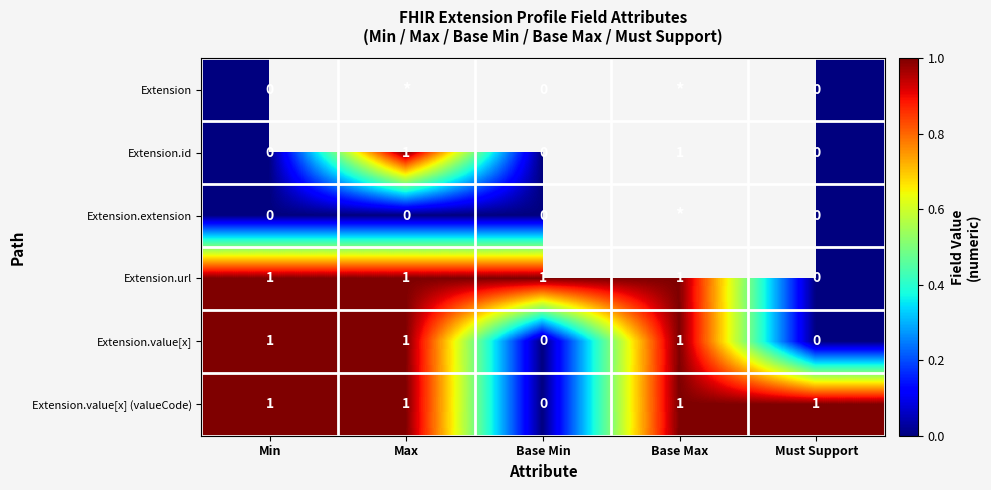

True or false: Extension.value[x] has a value of 2 at Base Max.

False